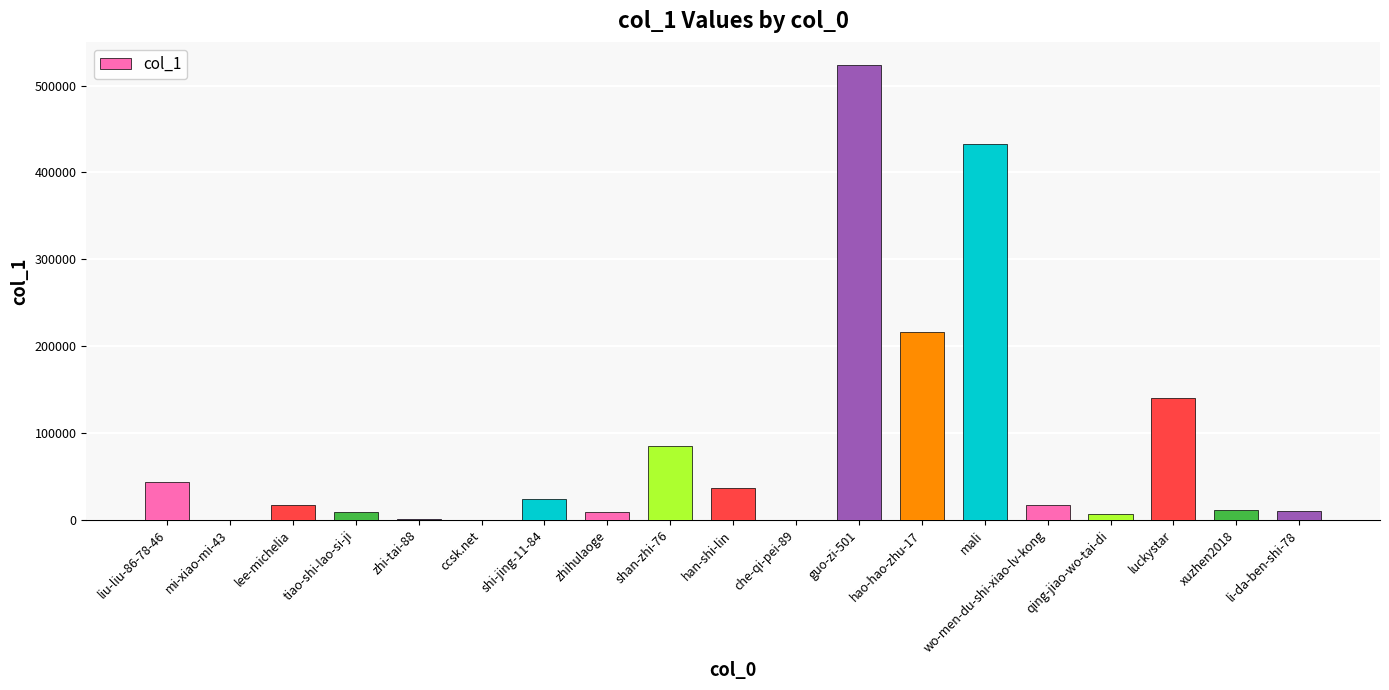

How many distinct data groups are displayed?

1